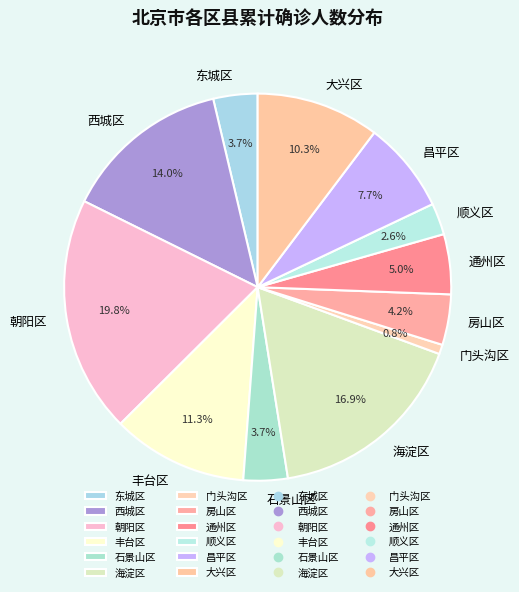

Which slice is the smallest?

门头沟区